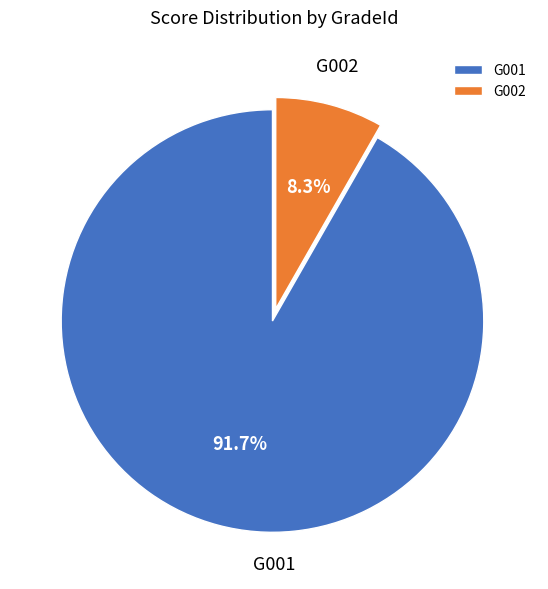

Does any single category account for the majority?

Yes